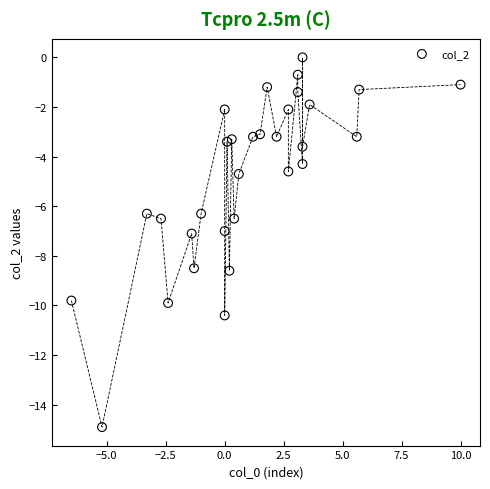

What is the range of Y values (max minus min)?

14.9